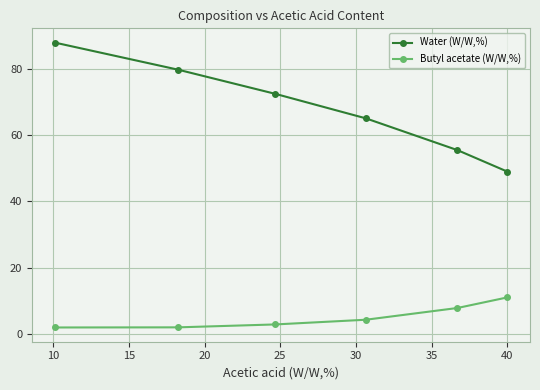

What is the sum of all Water (W/W,%) values?

409.9